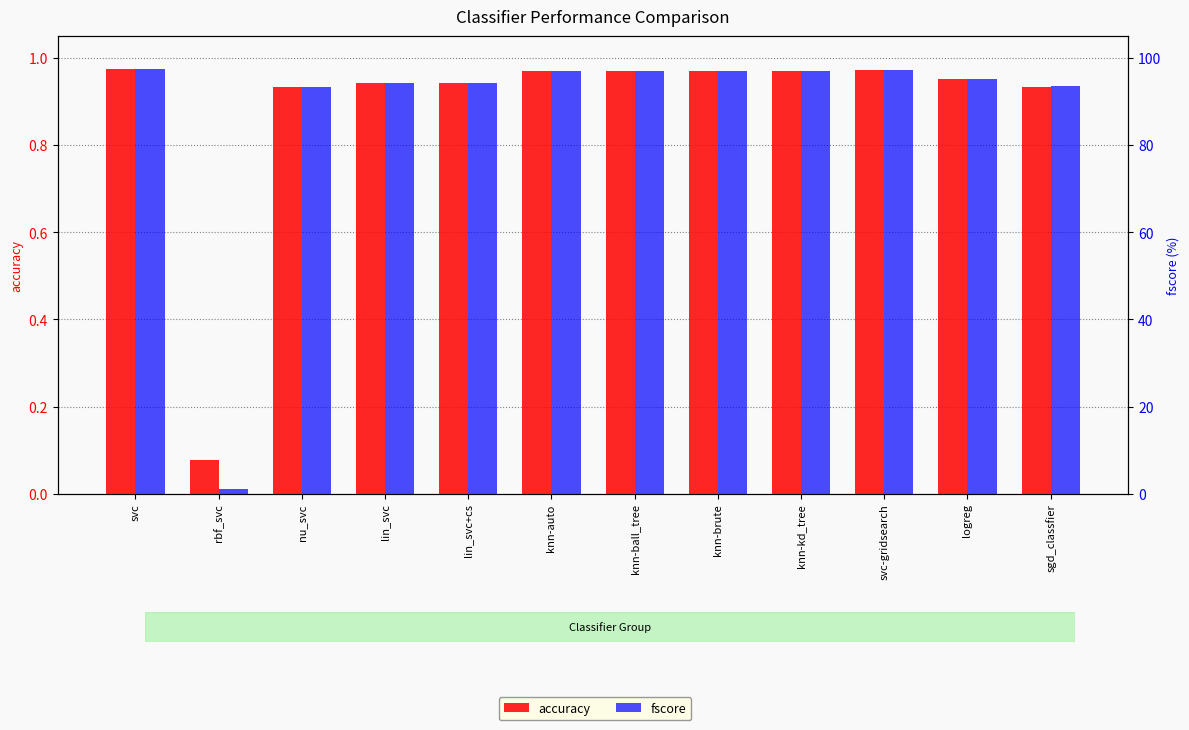

True or false: fscore has a value of 95.1 at logreg.

True